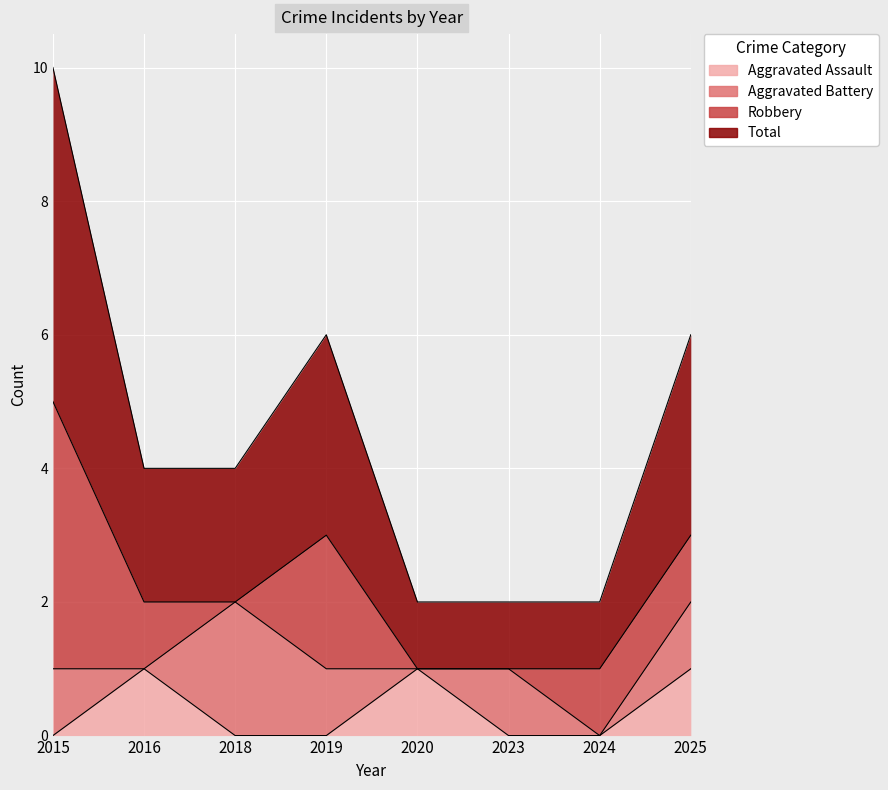

True or false: Aggravated Assault and Total intersect in this chart.

False